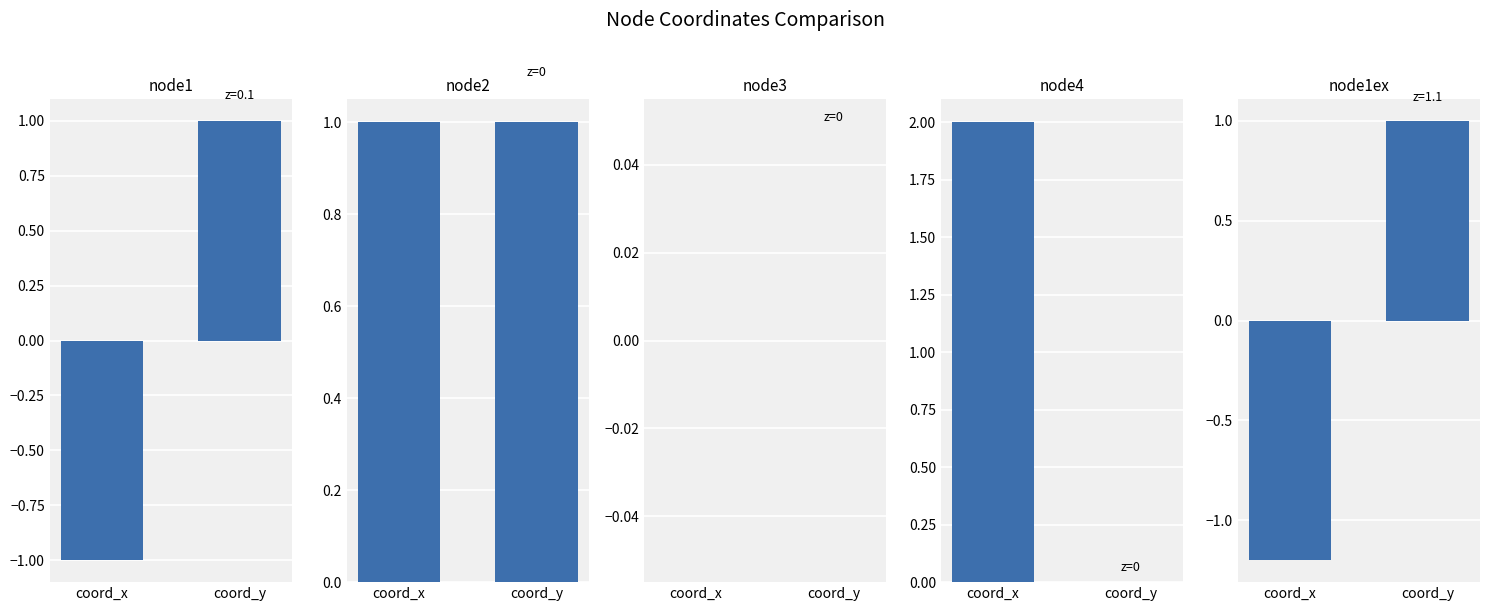

Which series has the widest spread of values?

node1ex